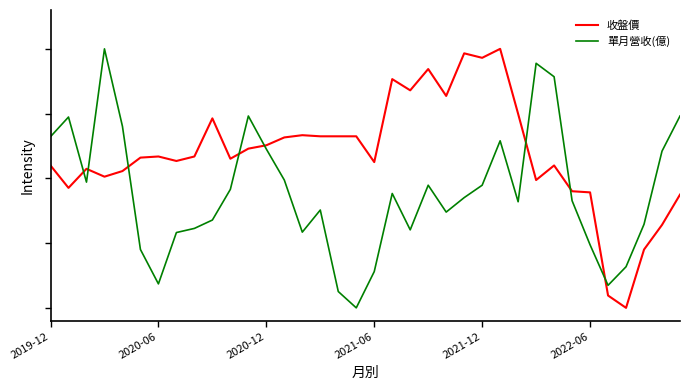

What are all the series names shown in the legend?

收盤價, 單月營收(億)